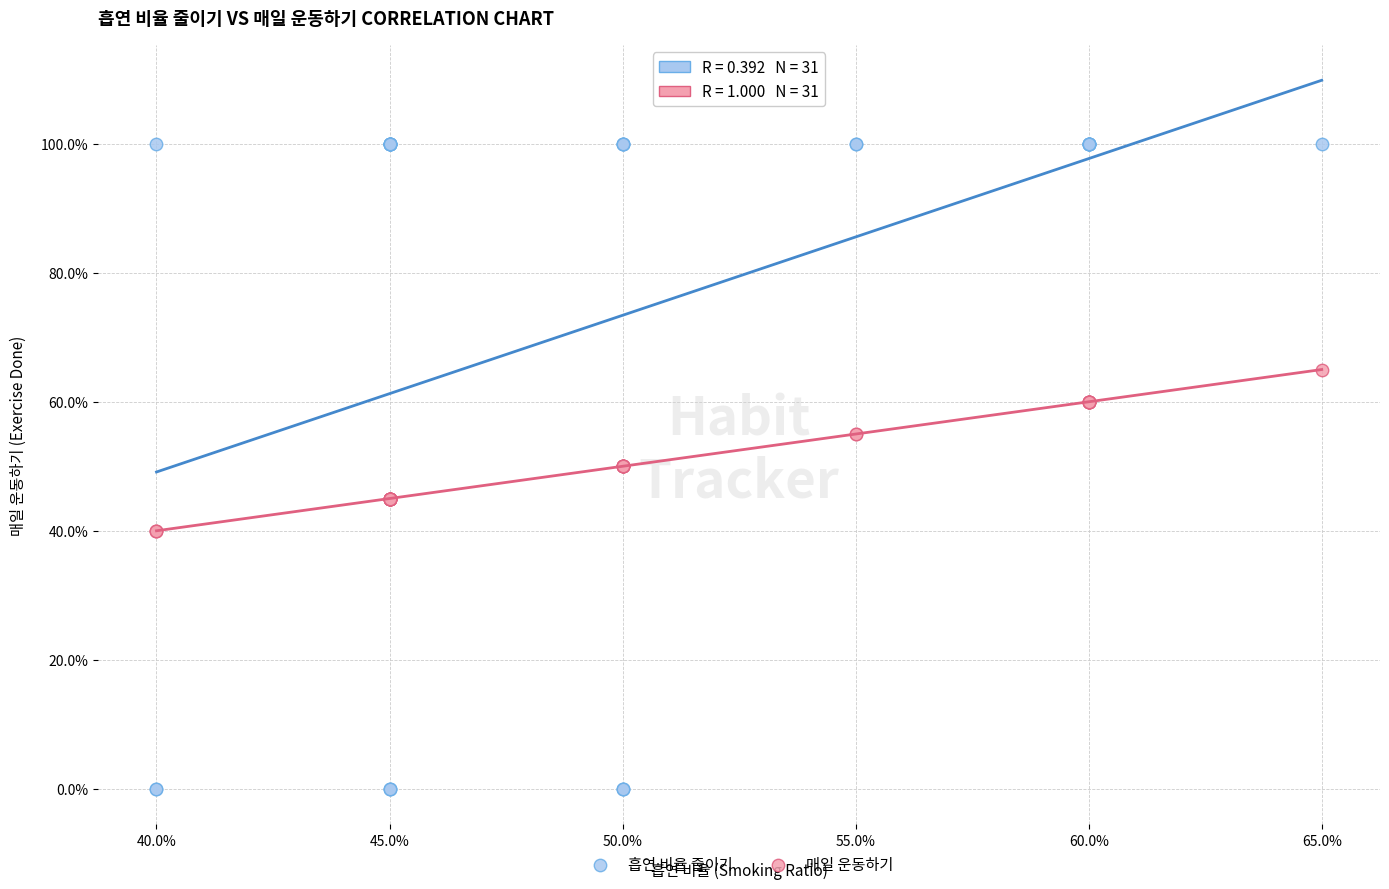

What are all the series names shown in the legend?

흡연 비율 줄이기, 매일 운동하기